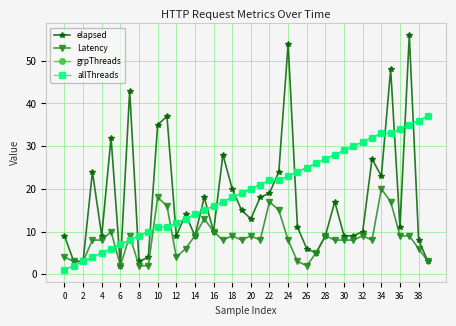

True or false: grpThreads and allThreads cross at least once.

False